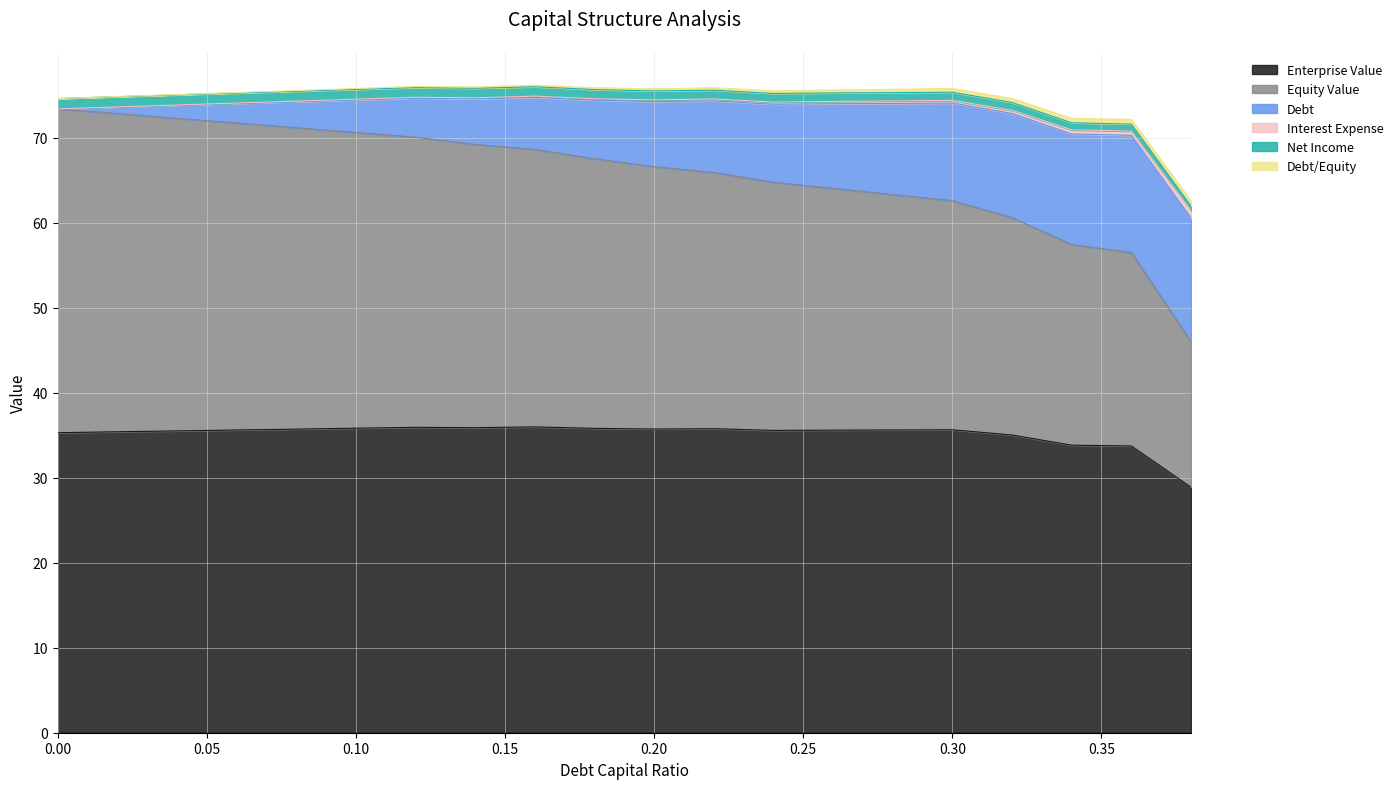

What is the difference between the Equity Value values at 0.22 and 0.3?

3.2